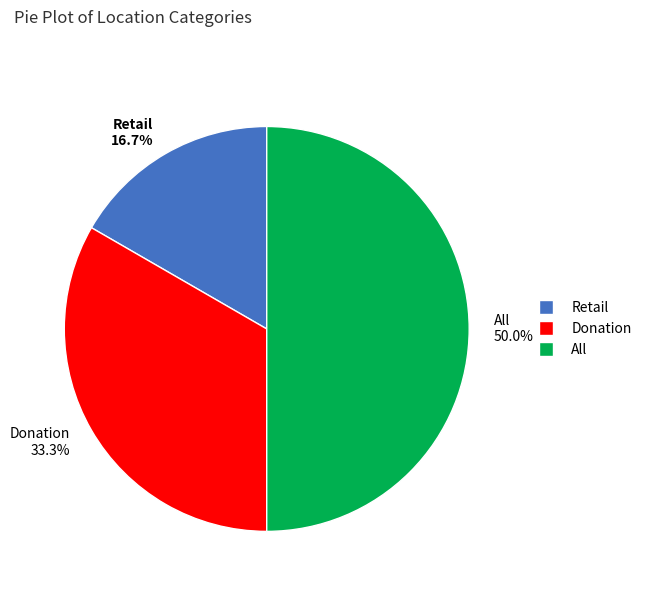

Is it true that All is 39% of the pie?

False